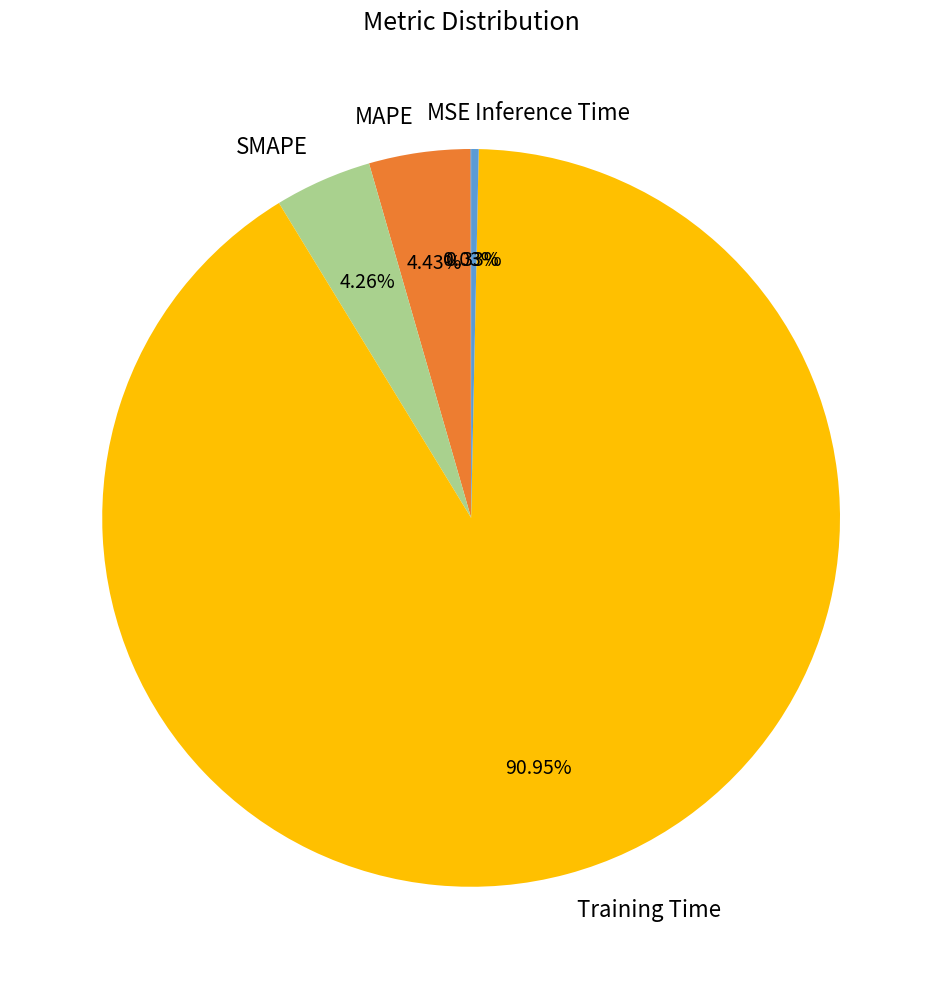

Is the sum of Inference Time and MAPE greater than half?

No